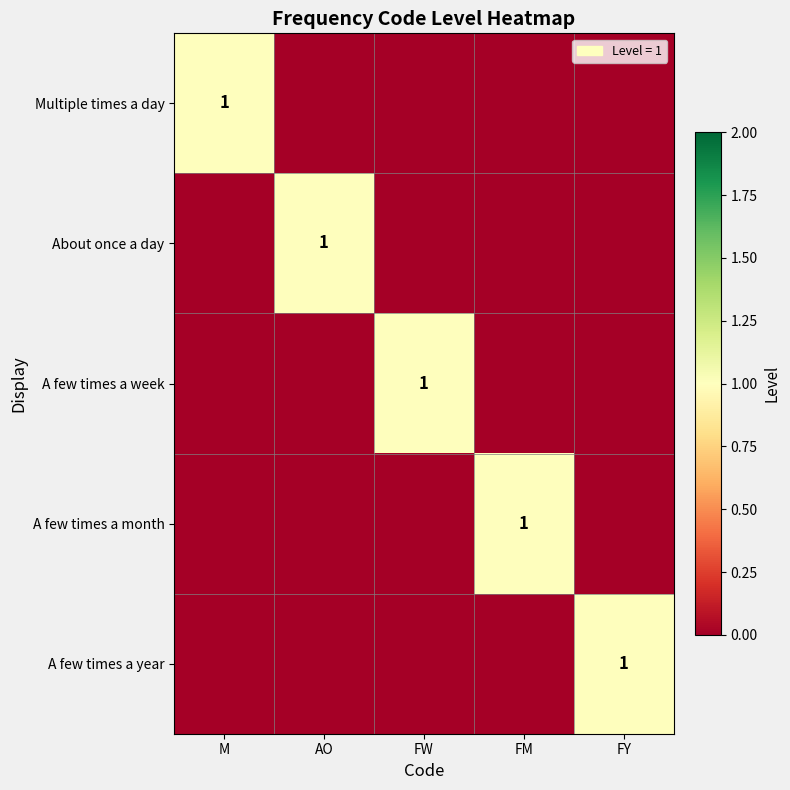

Is the value of A few times a year at M greater than the value of About once a day at AO?

No